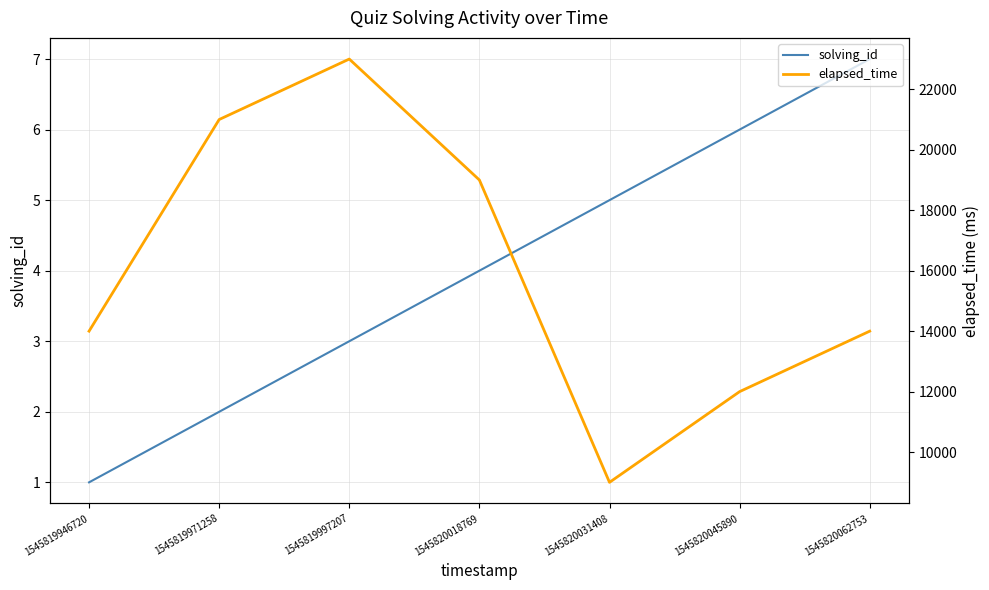

What is the value of the elapsed_time point at the 1st from the left?

14000